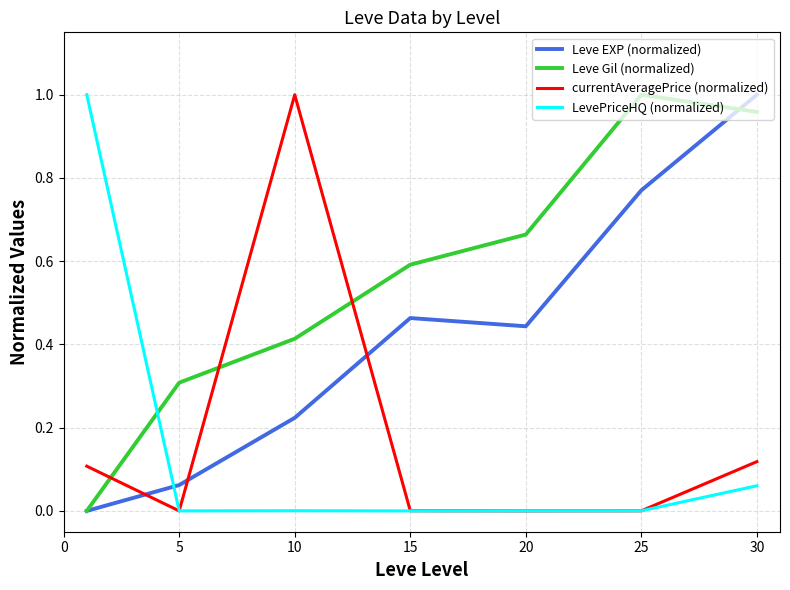

Which series has the largest total across all categories?

Leve Gil (normalized)